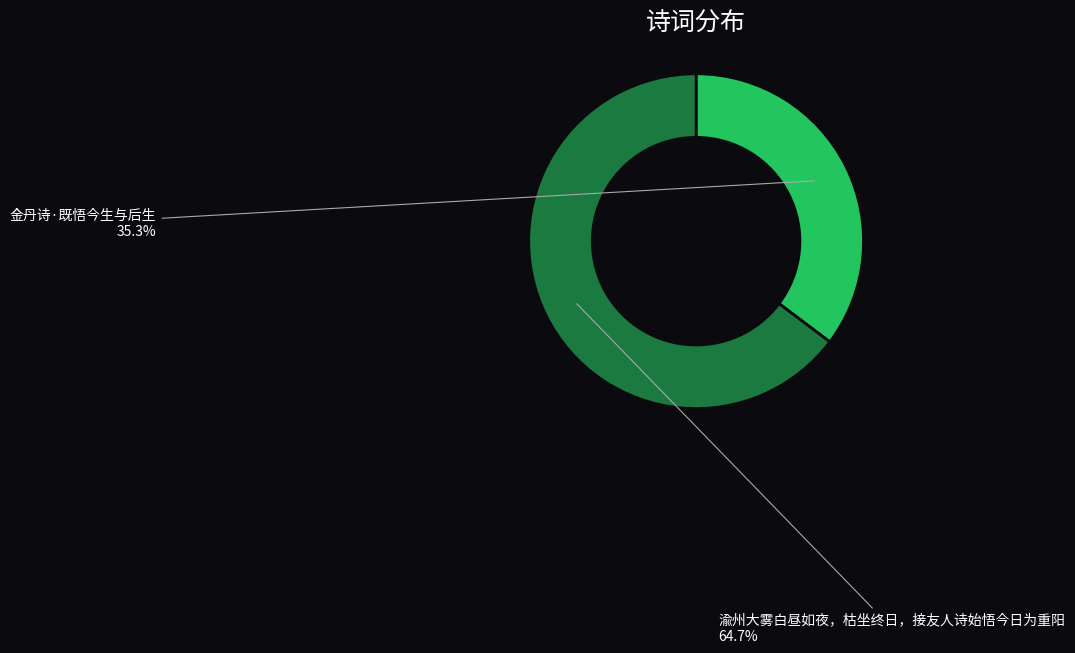

What portion of the pie excludes 渝州大雾白昼如夜，枯坐终日，接友人诗始悟今日为重阳?

35.3%